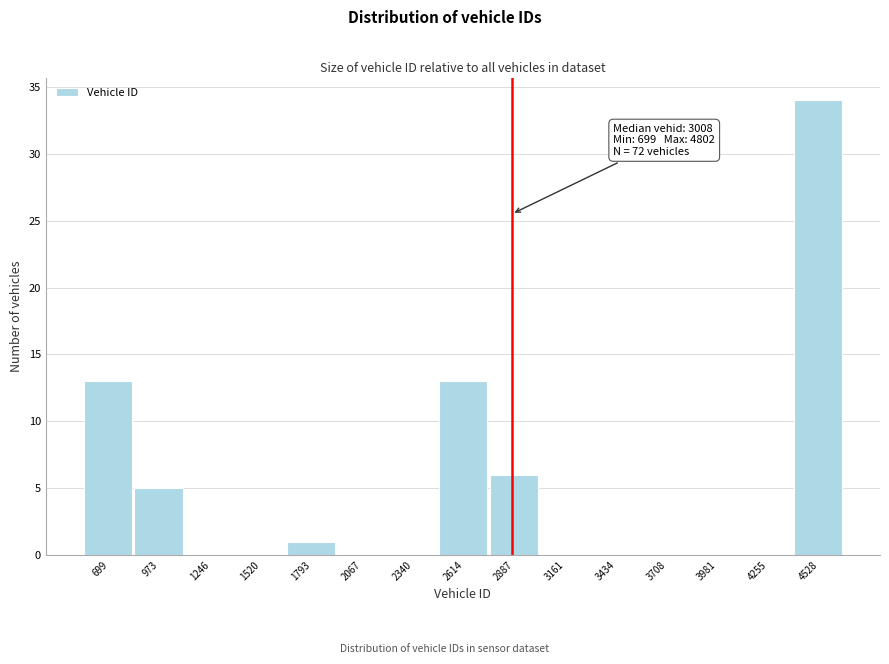

Reading left to right, transcribe all the data shown in this chart.

699=13	973=5	1246=0	1520=0	1793=1	2067=0	2340=0	2614=13	2887=6	3161=0	3434=0	3708=0	3981=0	4255=0	4528=34